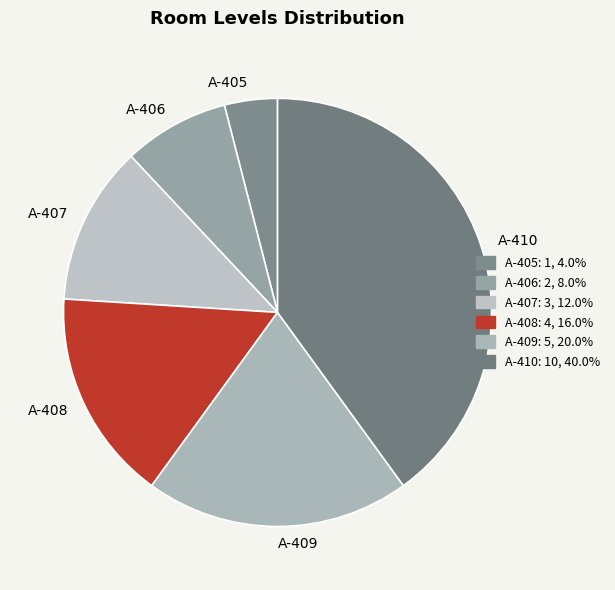

Rank the categories by value from lowest to highest.

A-405, A-406, A-407, A-408, A-409, A-410